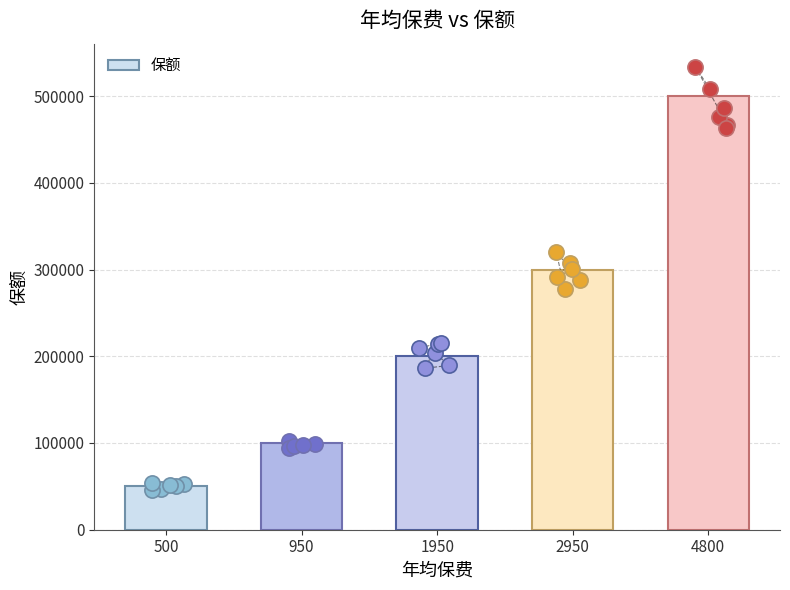

Between 500 and 4800, which is larger?

4800